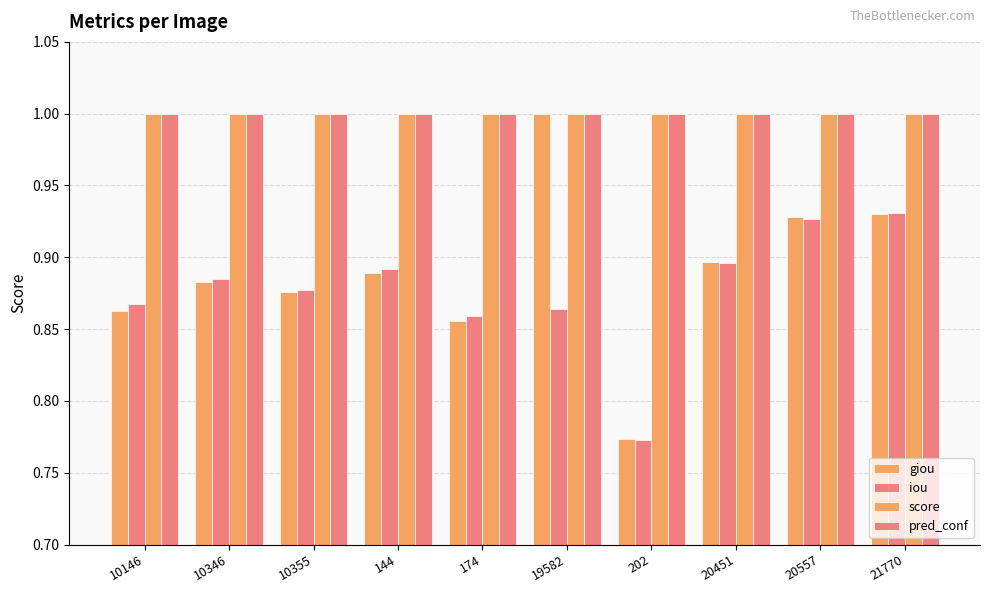

How many series are shown in this chart?

4